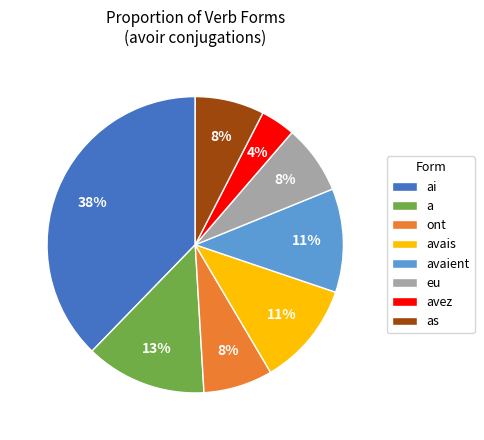

To the nearest percent, what is the average slice percentage?

12%